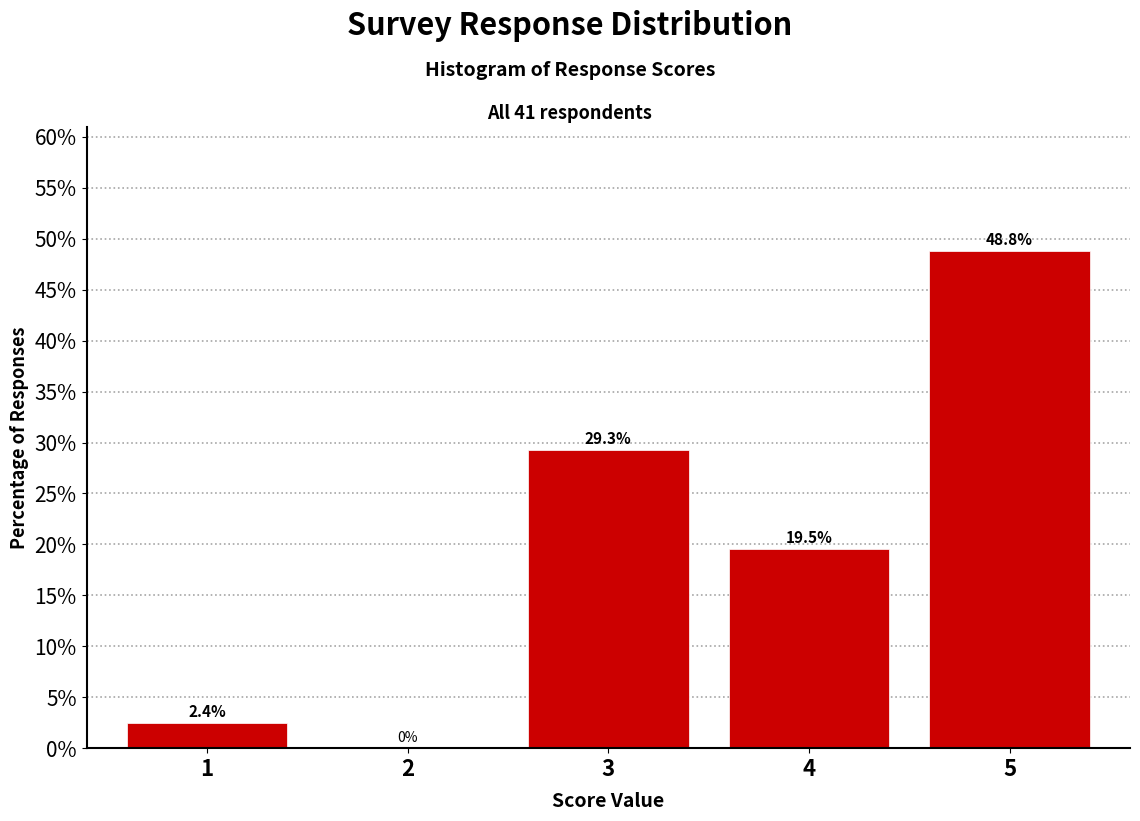

Over which range of the x-axis is the bar tallest?

4.5 to 5.5